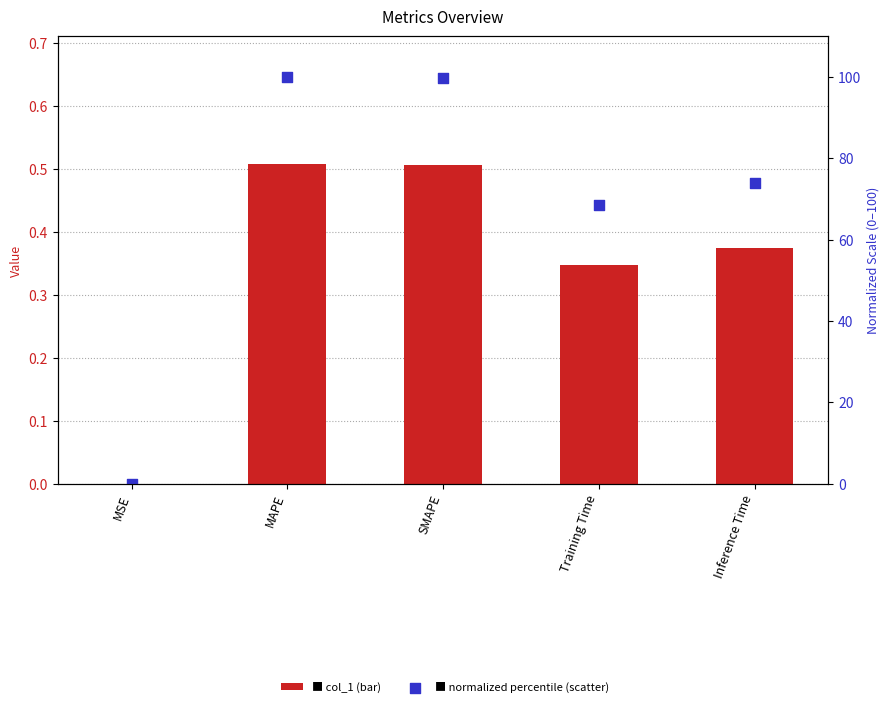

At which category is the sum across all series the highest?

MAPE